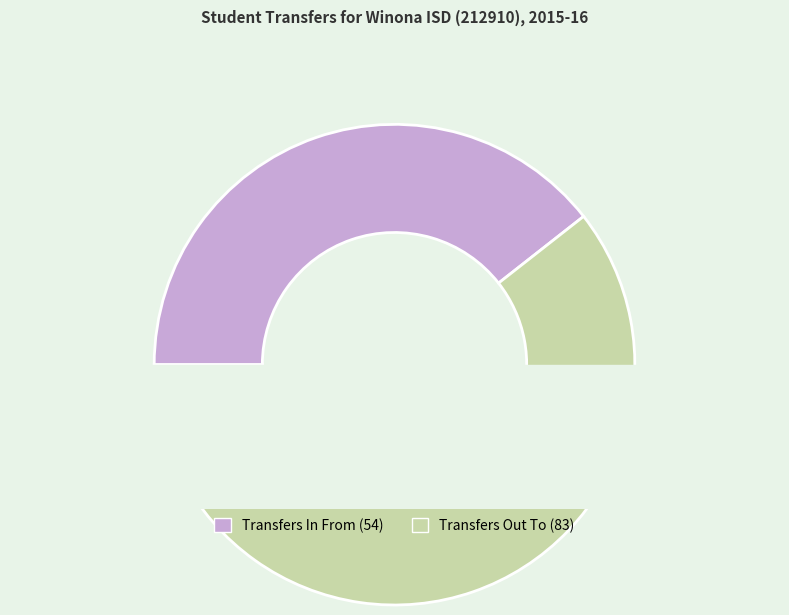

Which slice is the largest?

Transfers Out To